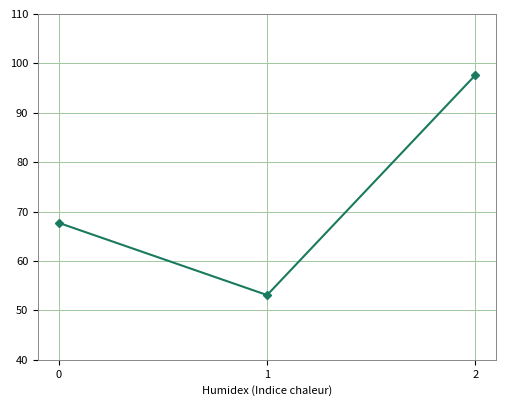

Reading left to right, extract all data points from this chart.

67.7	53.1	97.6